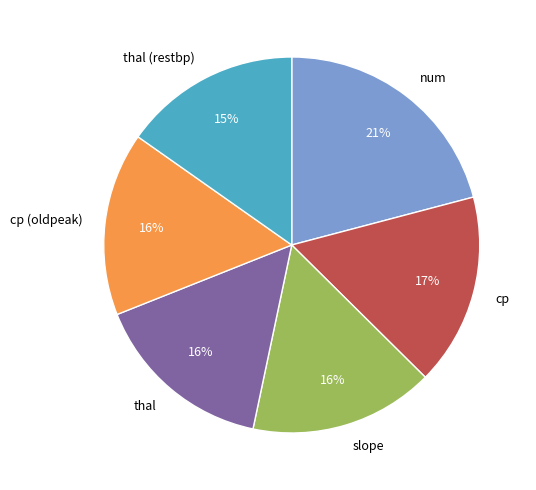

Is there any slice that represents more than half of the pie?

No